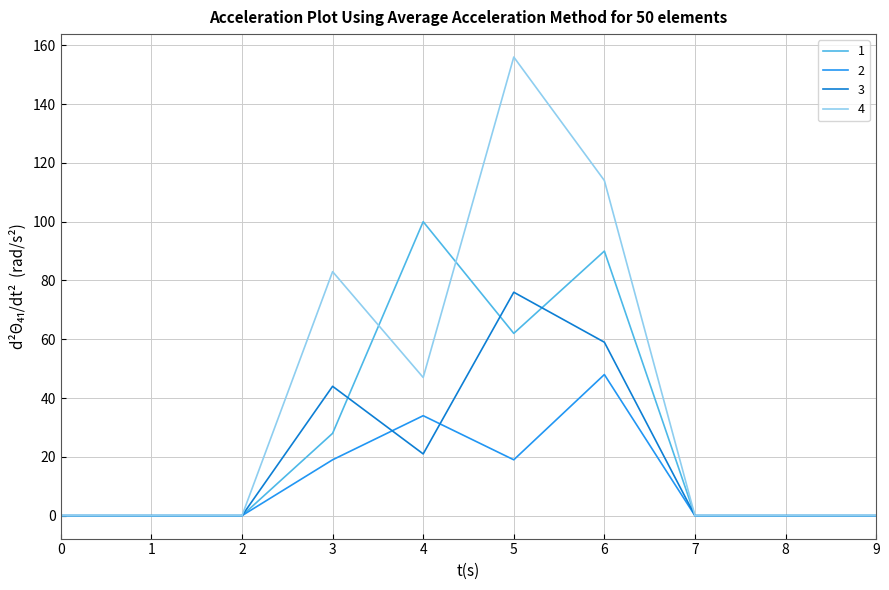

What are all the series names shown in the legend?

1, 2, 3, 4